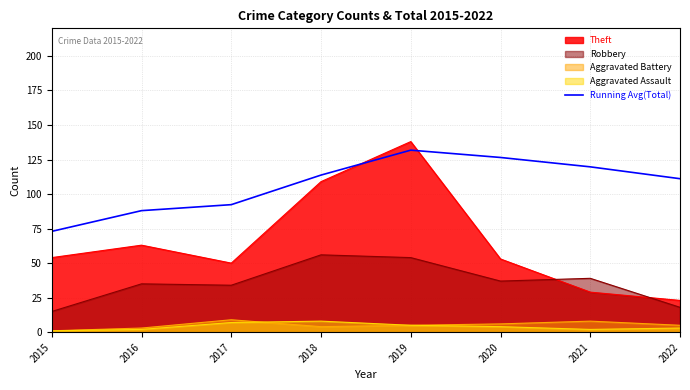

Where is the first local maximum?

2019